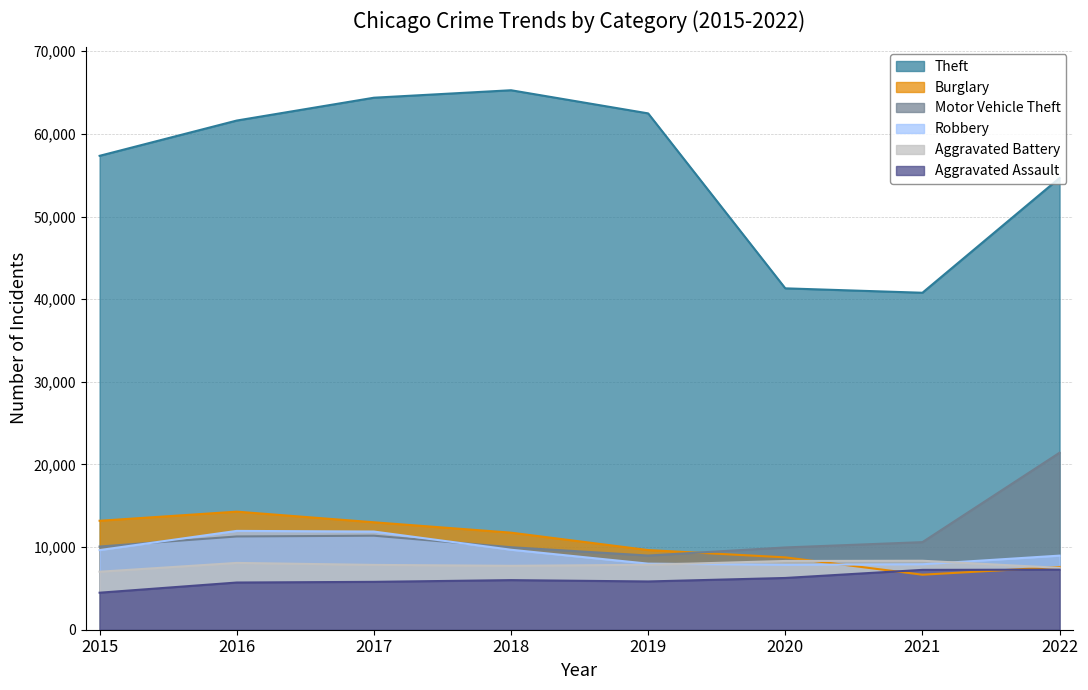

What is the value of the Robbery point at the 2nd from the left?

11960